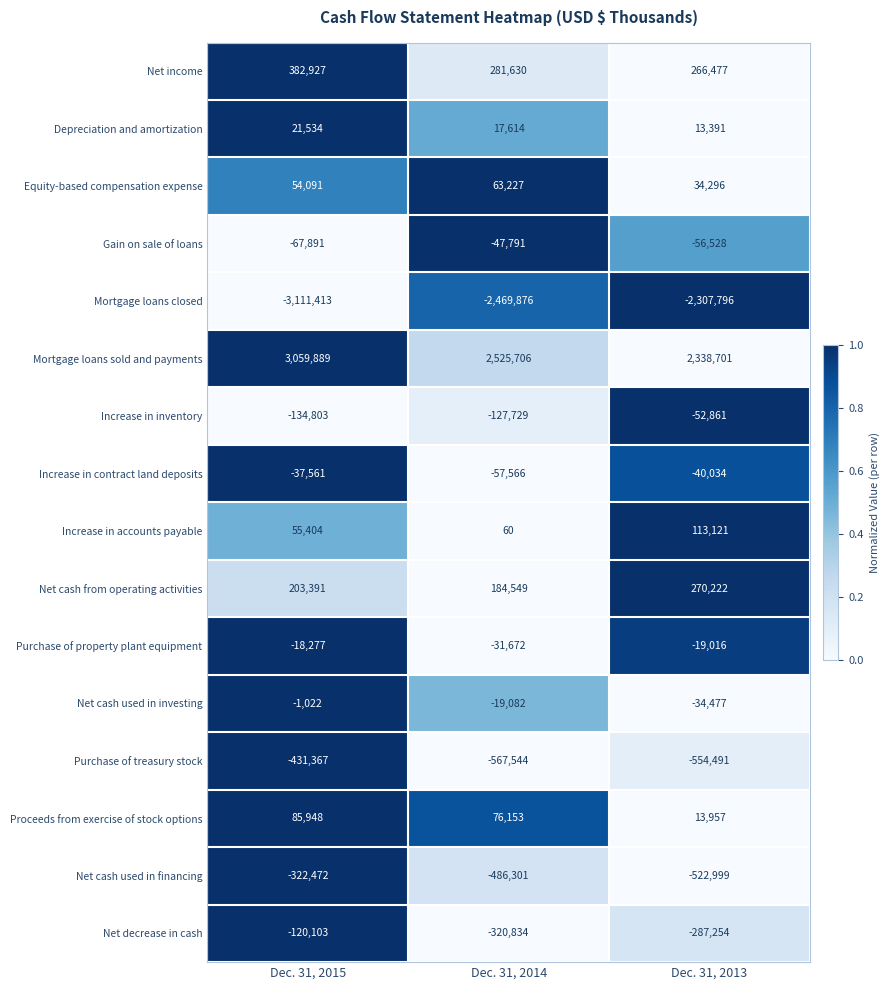

What is the greatest value displayed?

3059889